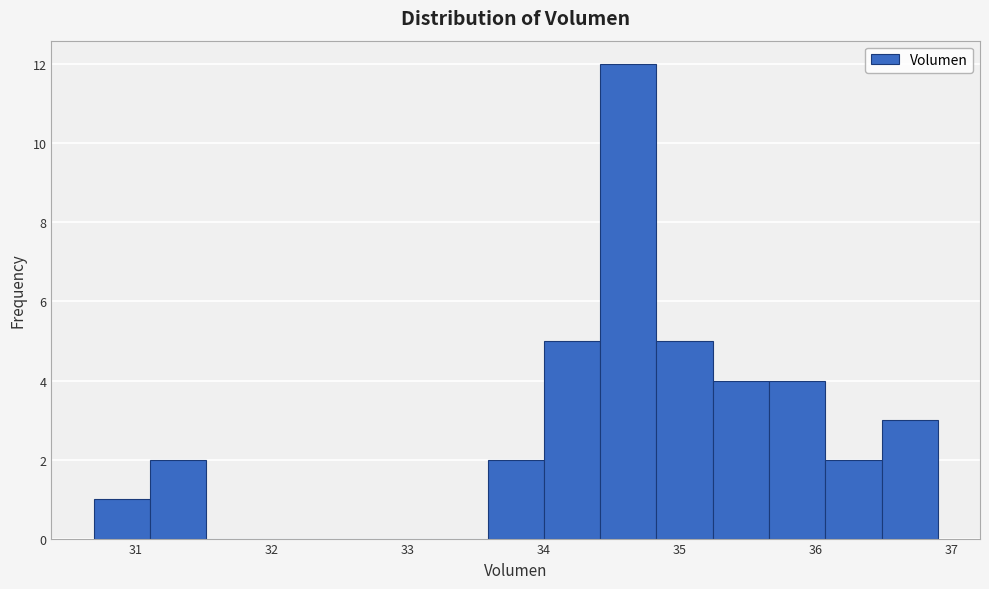

How tall is the bar that spans 34.0 to 34.4 on the x-axis? Neither the bar edges nor the heights are printed on the chart, so give them approximately, as read against the axes.

5